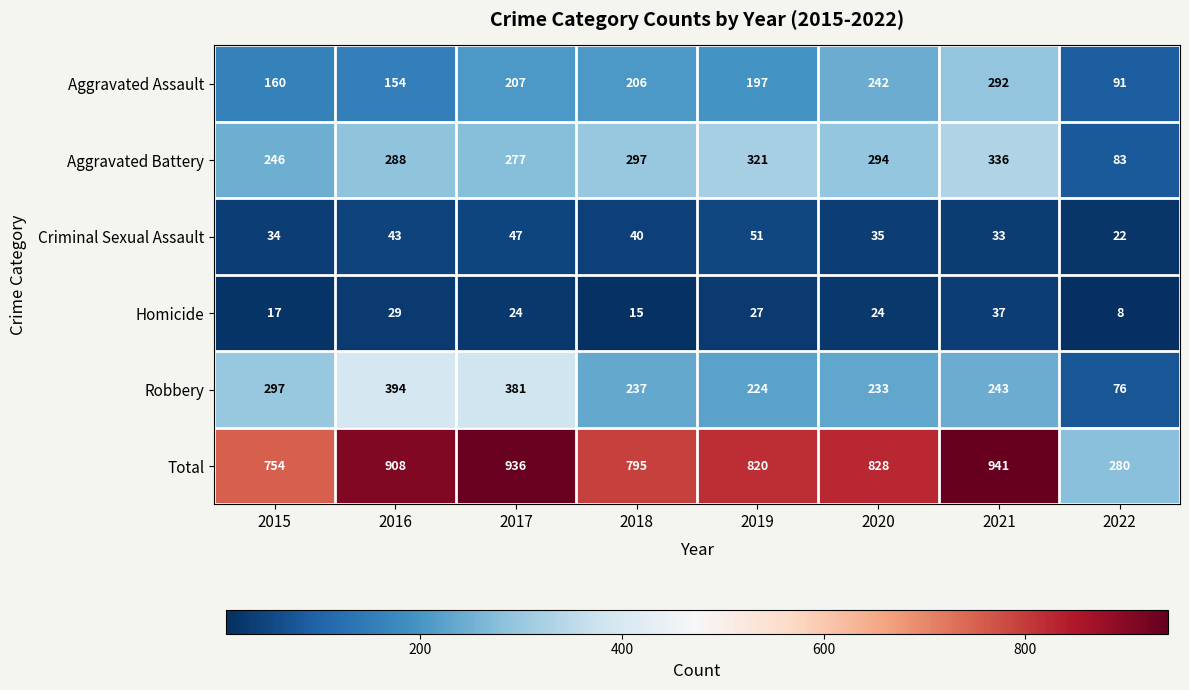

Rank the series at 2021 from lowest to highest value.

Criminal Sexual Assault, Homicide, Robbery, Aggravated Assault, Aggravated Battery, Total